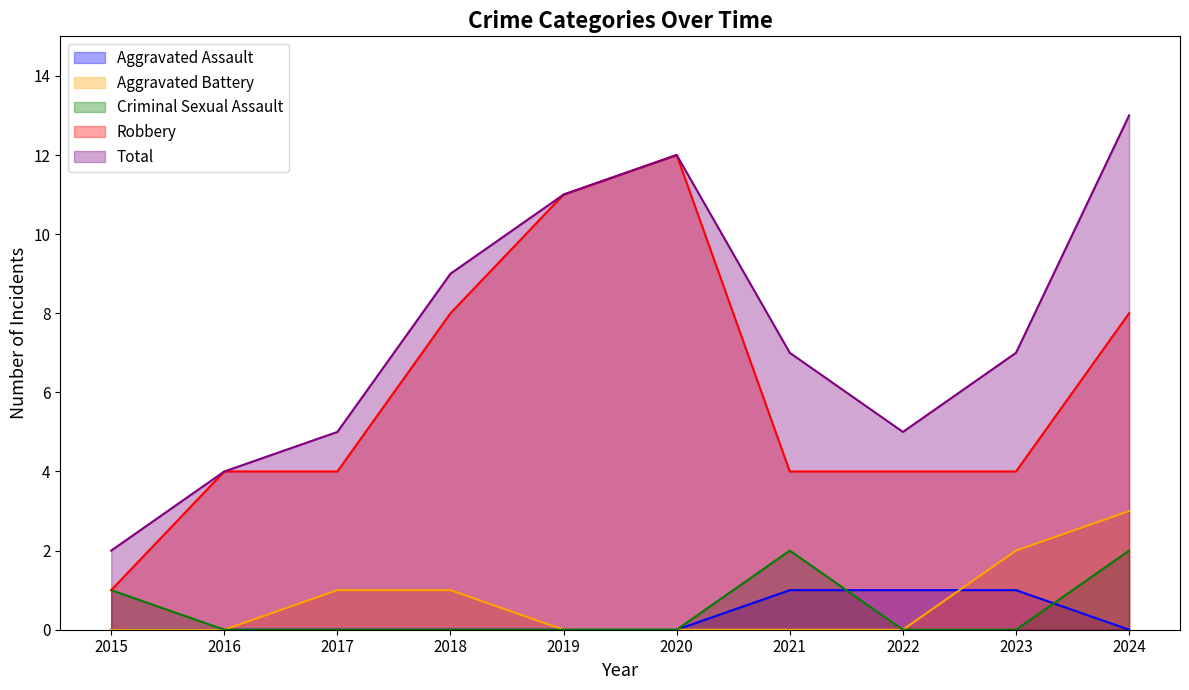

True or false: Total and Robbery intersect in this chart.

False